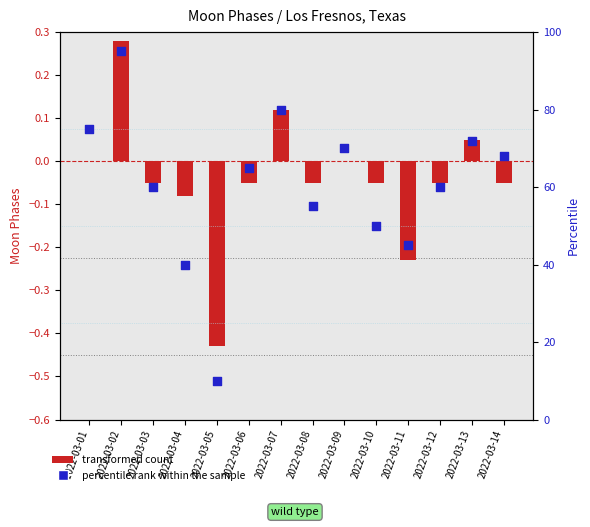

Which series reaches the minimum Y coordinate?

transformed count